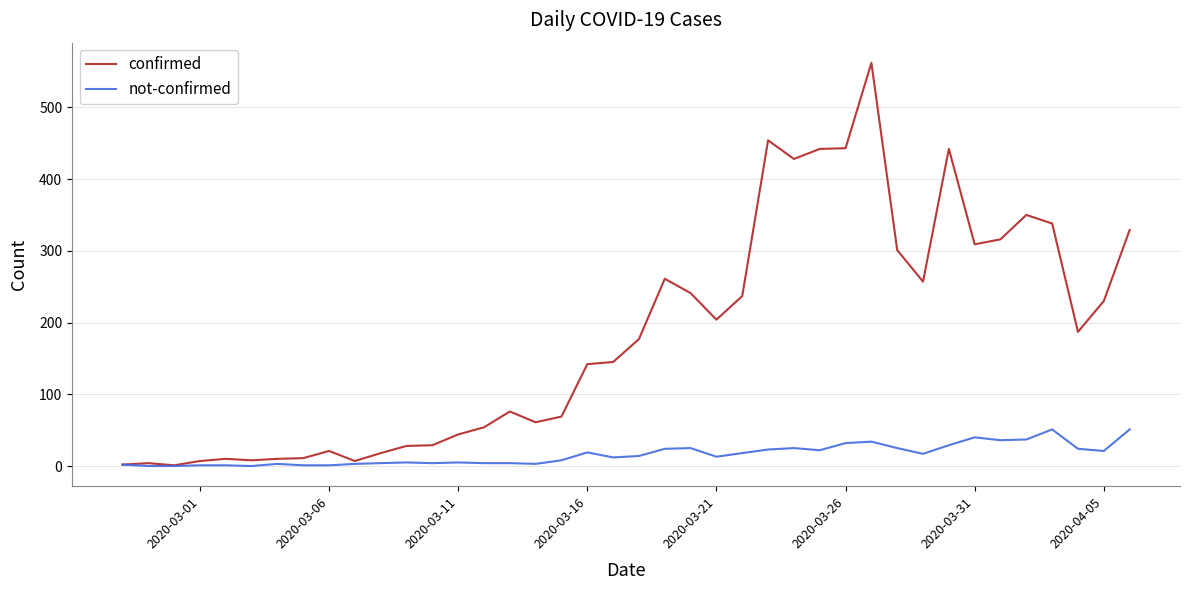

What is the average value of the confirmed series?

181